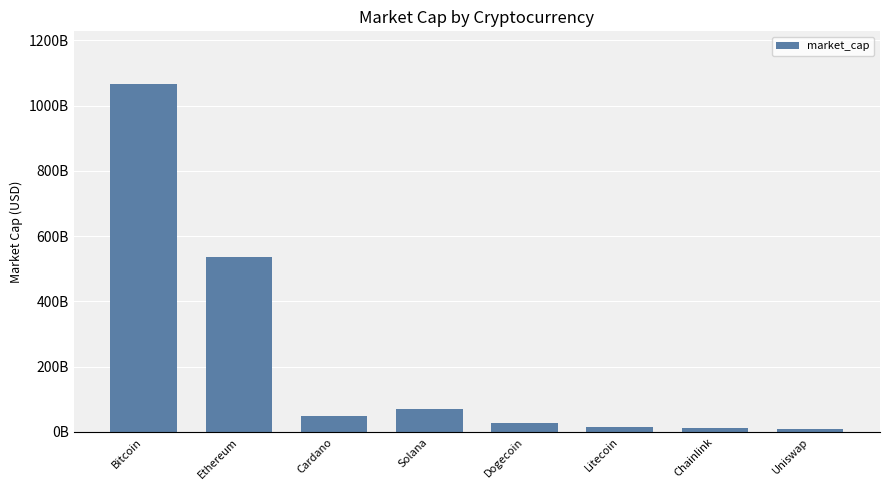

List the labels in order of value, largest first.

Bitcoin, Ethereum, Solana, Cardano, Dogecoin, Litecoin, Chainlink, Uniswap